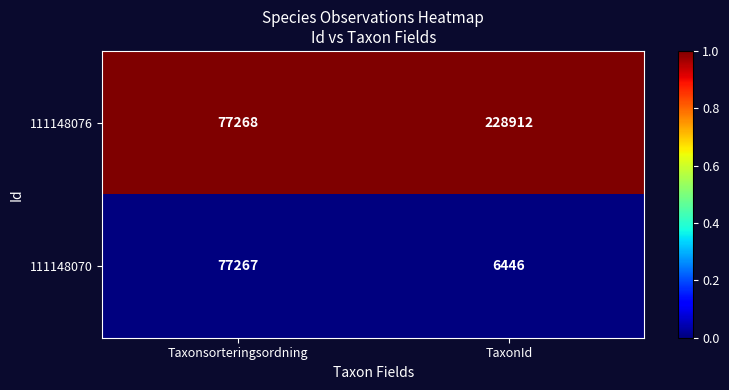

Which series has the widest spread of values?

111148076